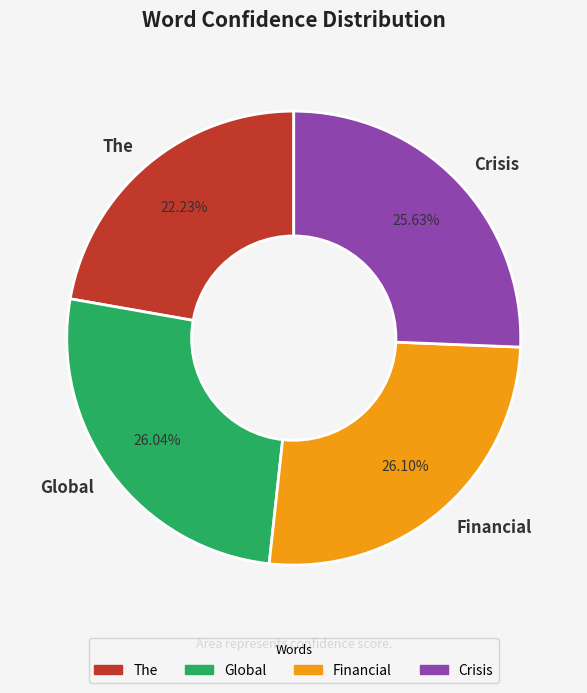

The Crisis slice represents 26% of the pie. True or false?

True